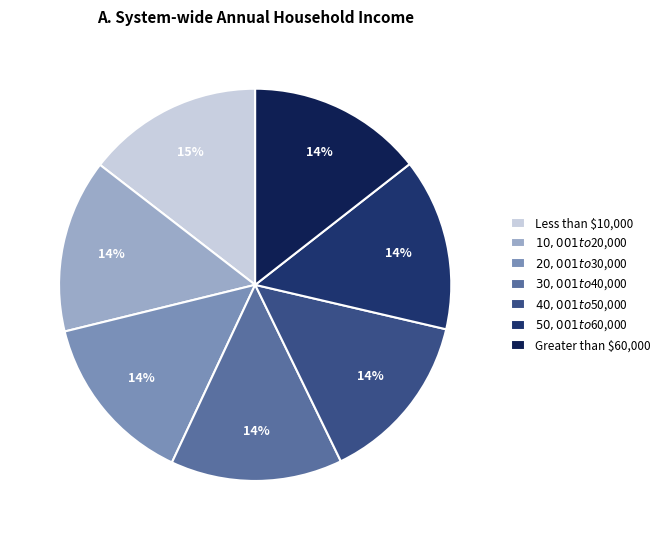

How many slices are in this pie chart?

7